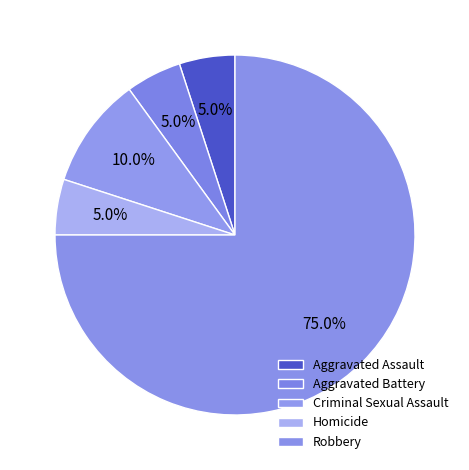

Between Robbery and Criminal Sexual Assault, which is larger?

Robbery